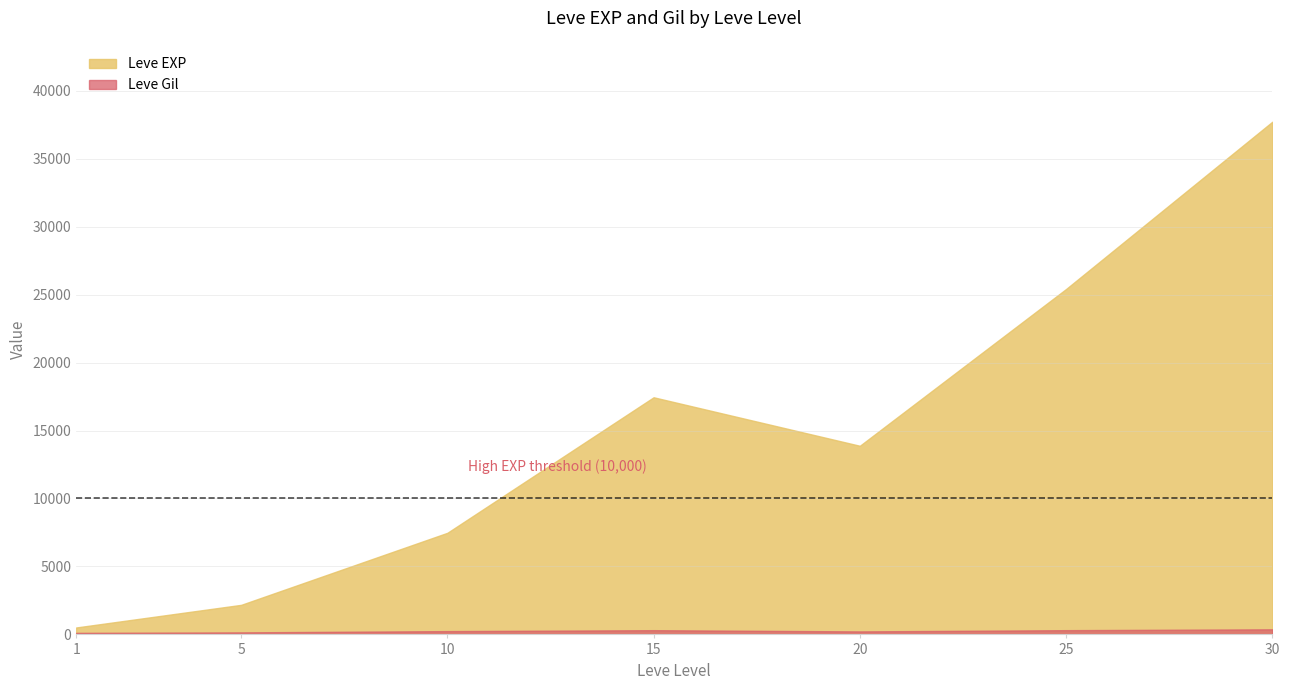

What is the difference between the maximum and minimum values in the Leve Gil series?

427